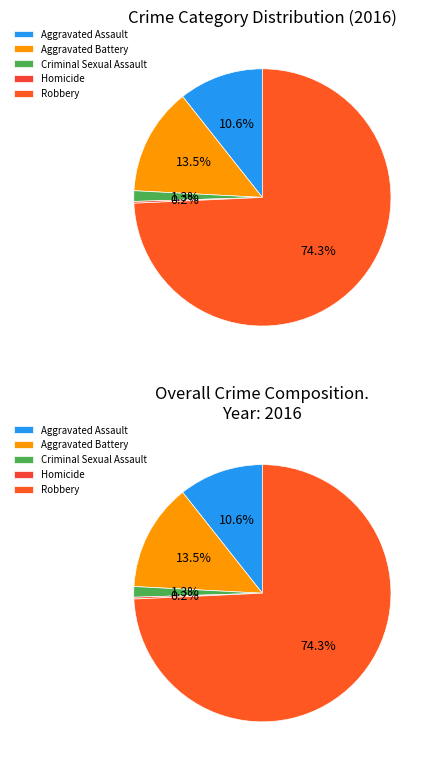

To the nearest percent, what is the difference between the Aggravated Assault and Criminal Sexual Assault slice percentages?

9%